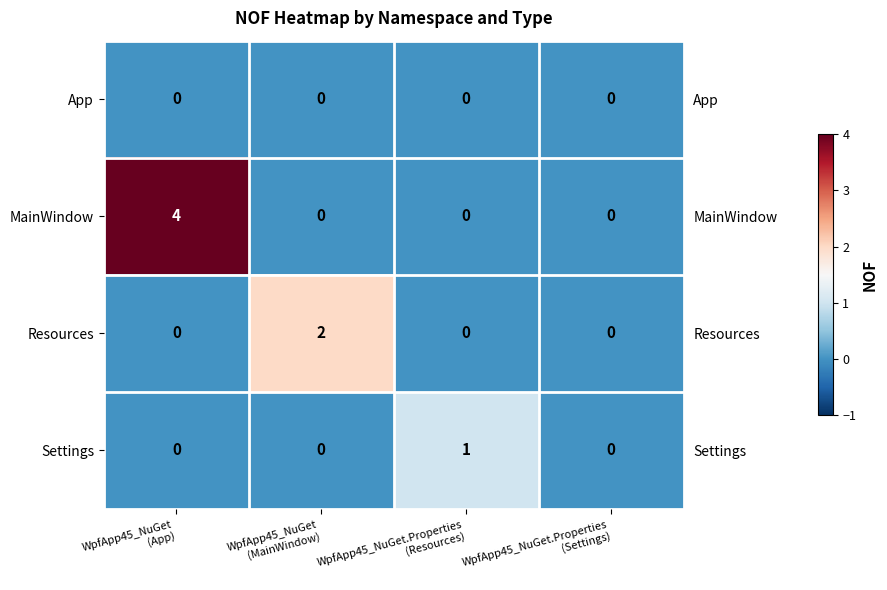

At which category does the chart reach its minimum across all series?

WpfApp45_NuGet
(App)